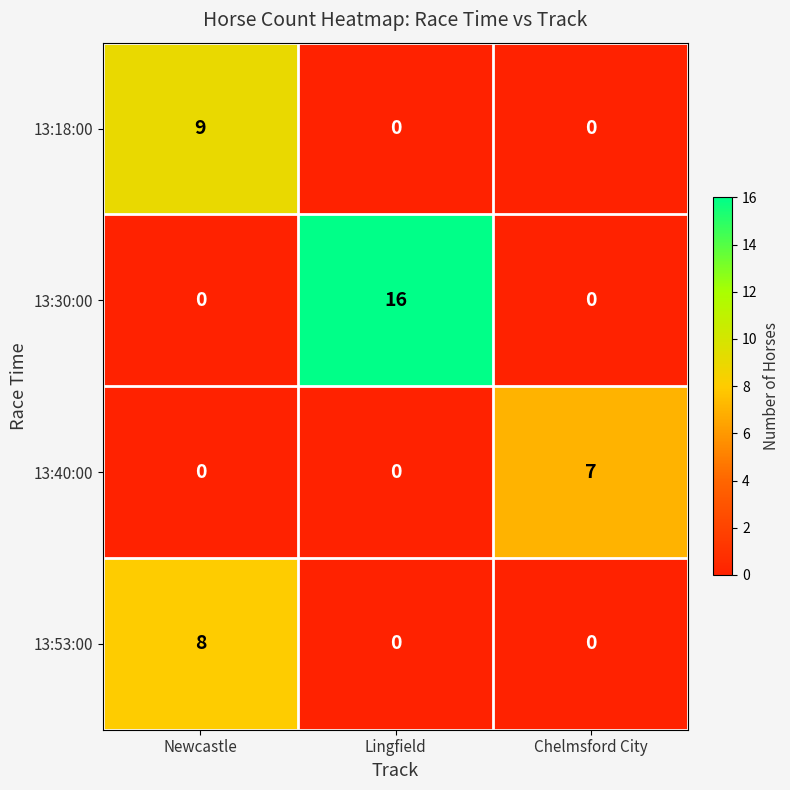

Between Newcastle and Chelmsford City, which series saw the biggest shift?

13:18:00